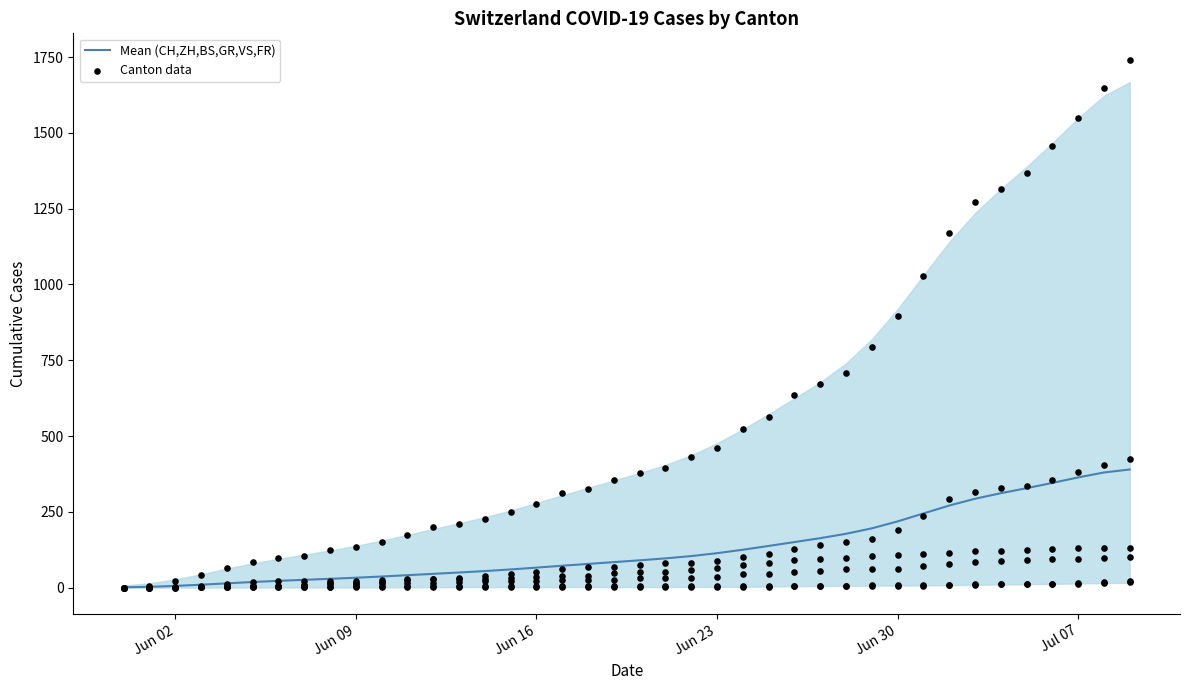

Which series reaches the minimum Y coordinate?

Canton data